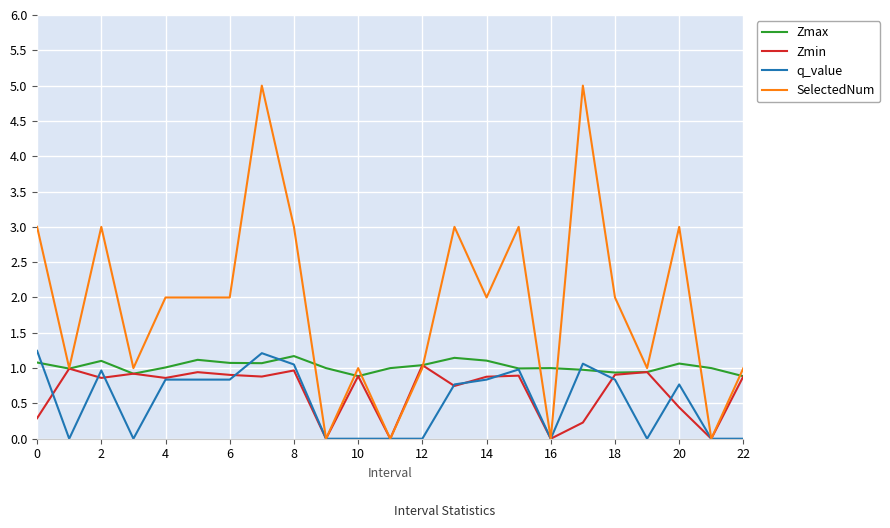

Which series has the largest range (max minus min)?

SelectedNum